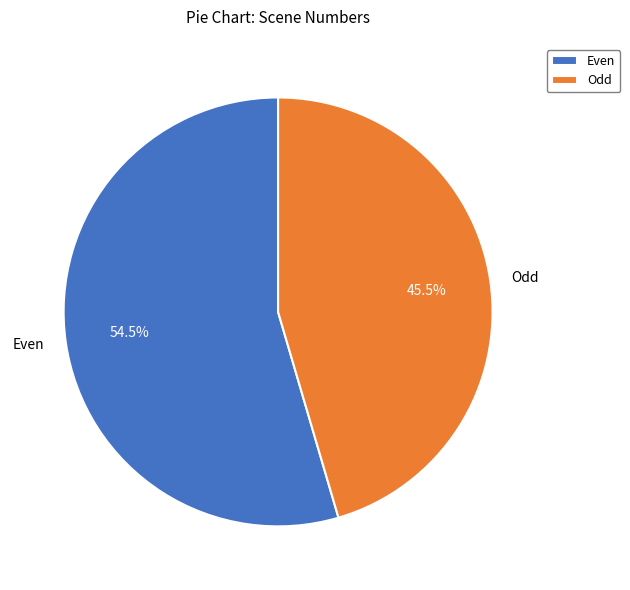

Which category accounts for the majority?

Even